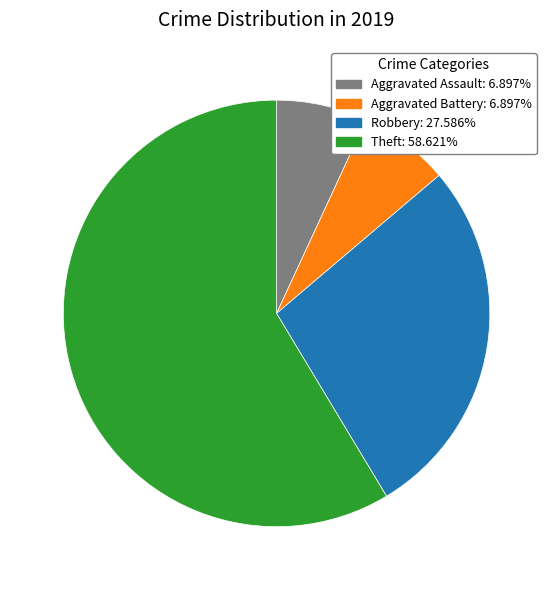

How many slices are in this pie chart?

4